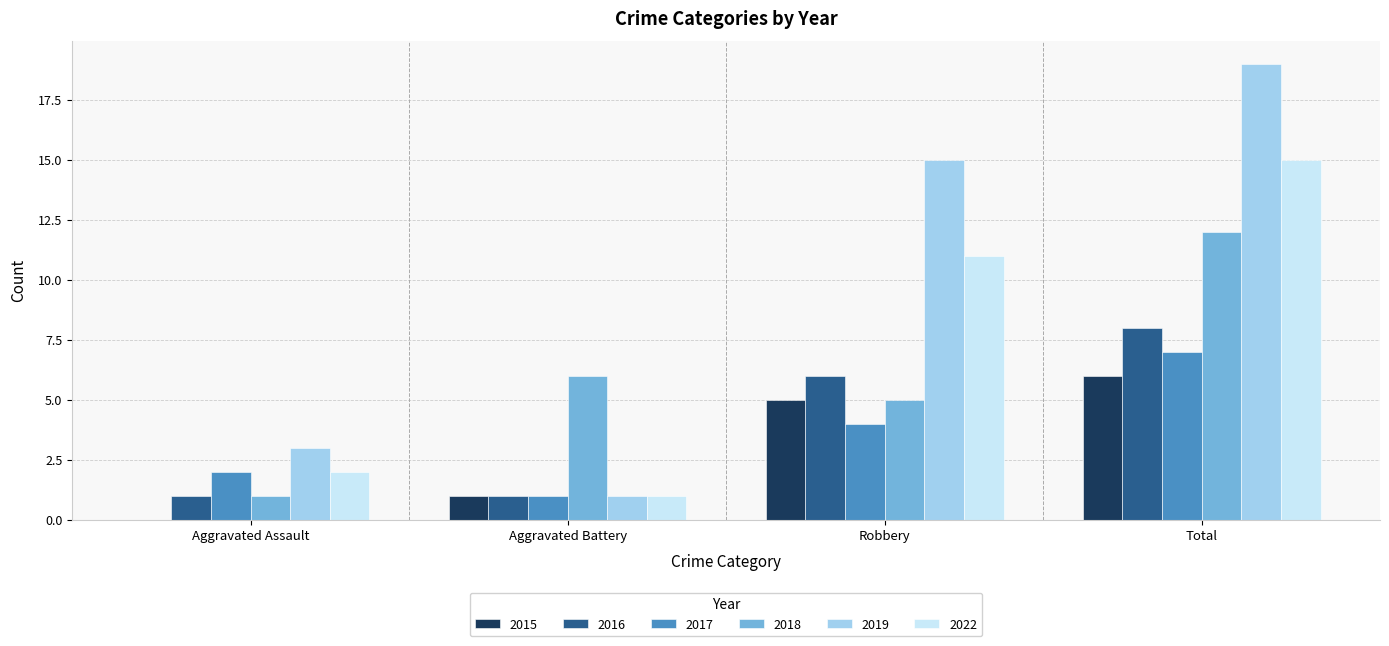

At which category is the sum across all series the highest?

Total